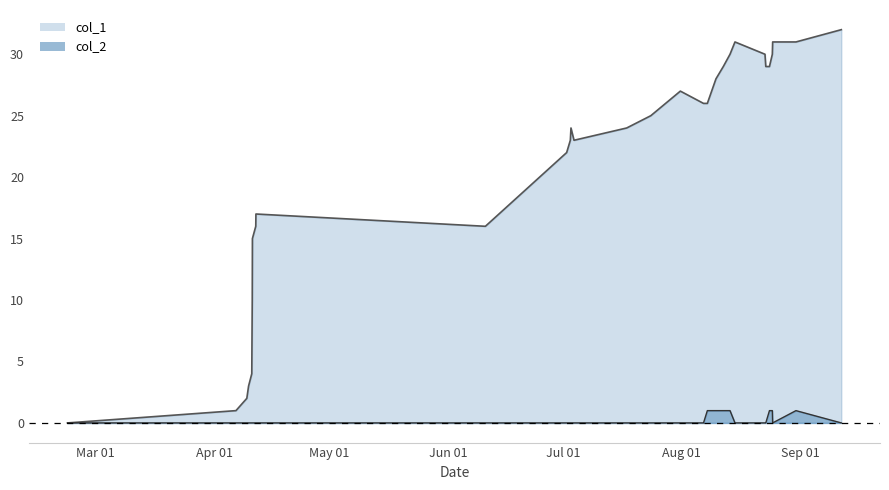

Which series has the largest total across all categories?

col_1